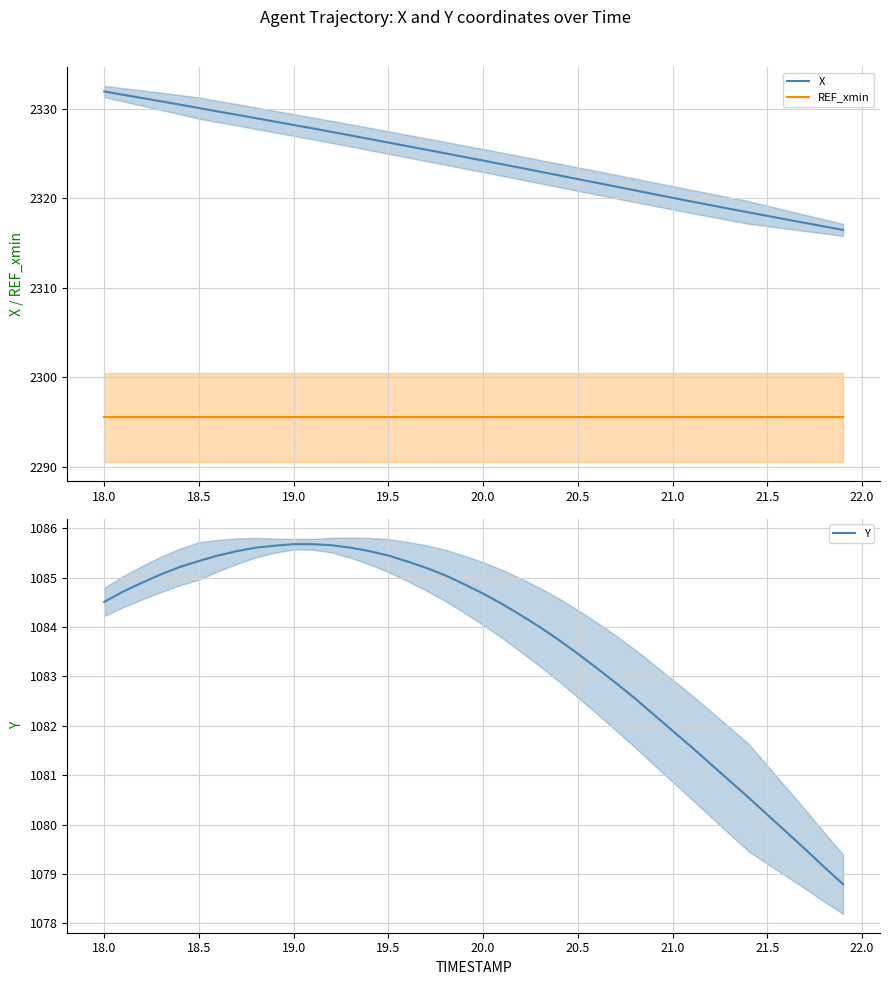

True or false: X and REF_xmin cross at least once.

False